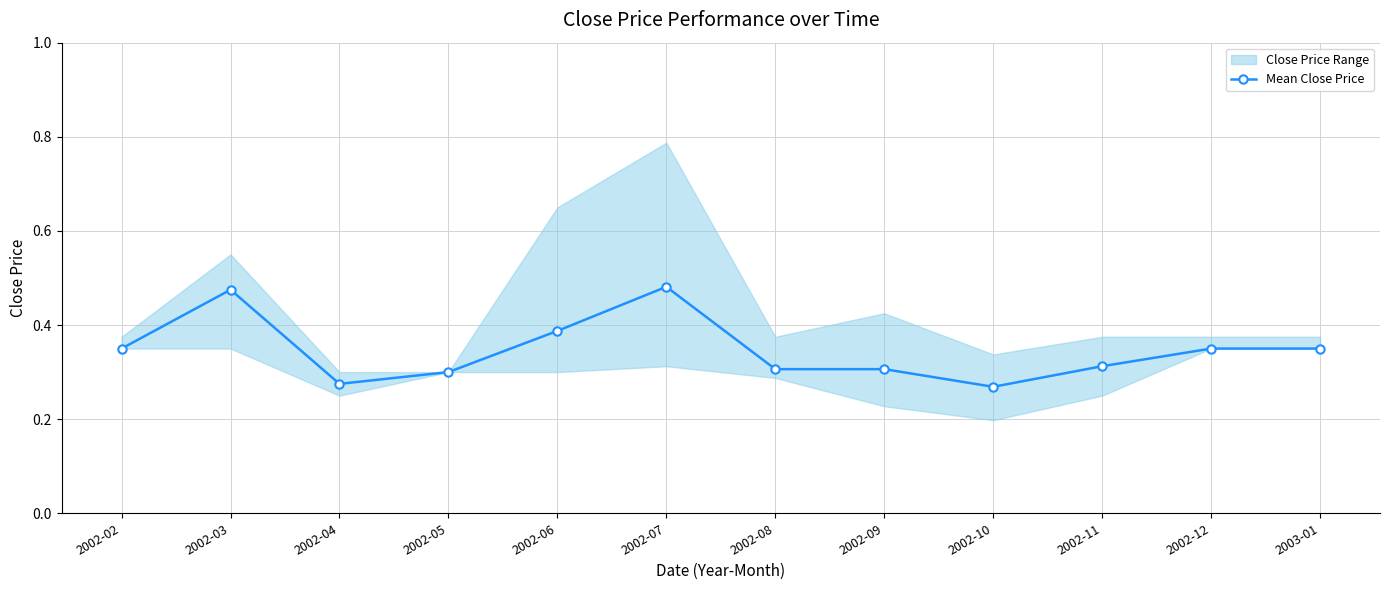

Is this an area chart (filled region under the line)?

No